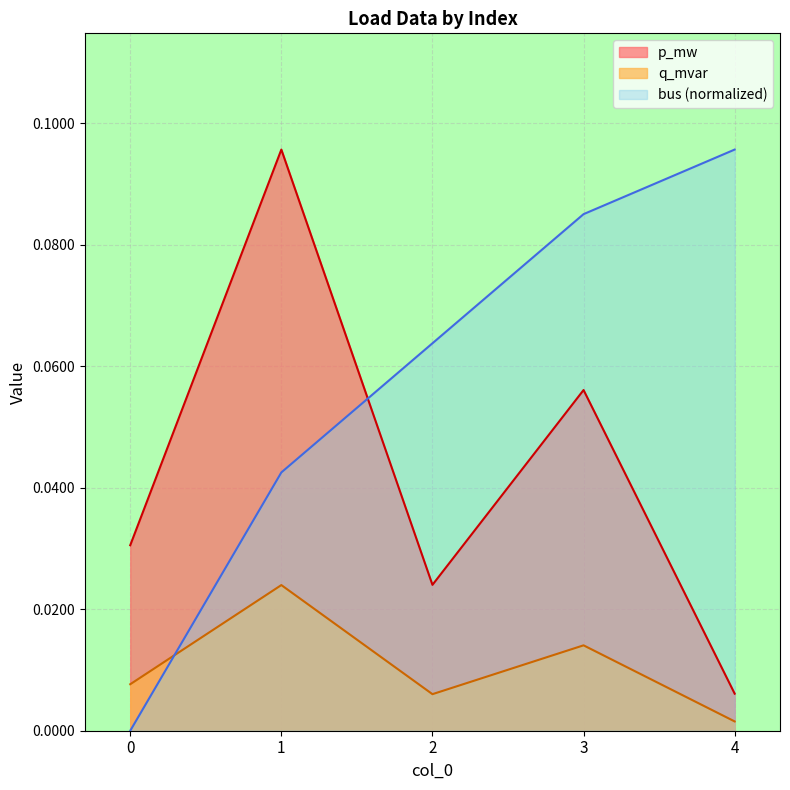

How many lines are shown in the chart?

3